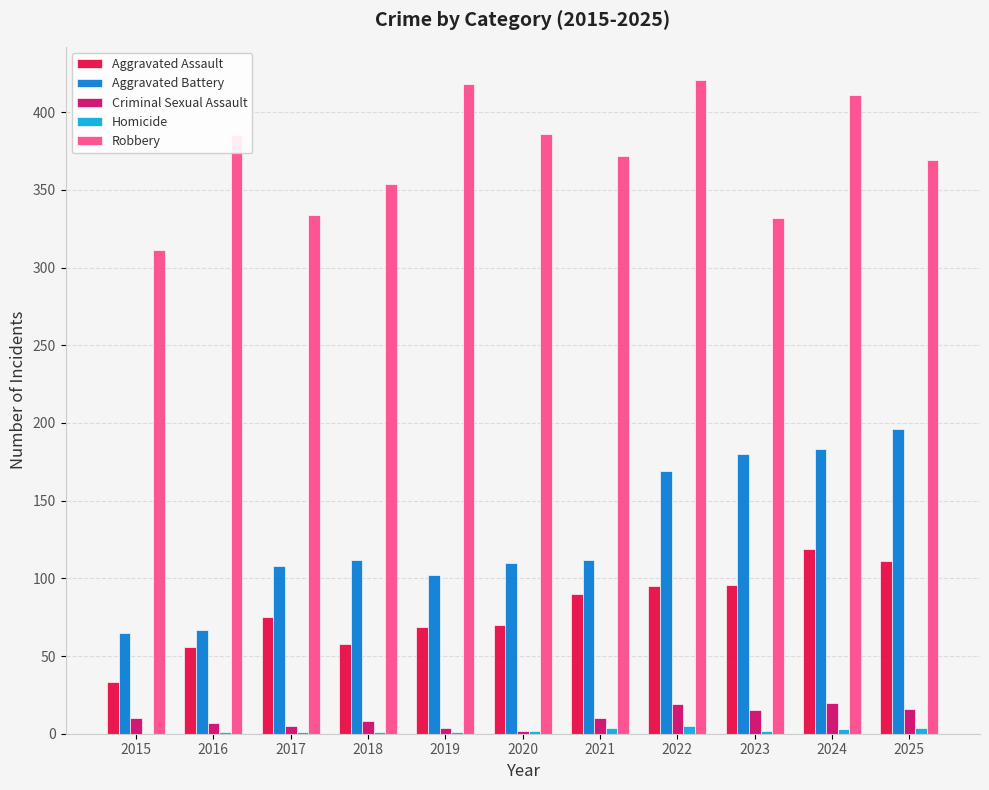

Which series has the largest total across all categories?

Robbery